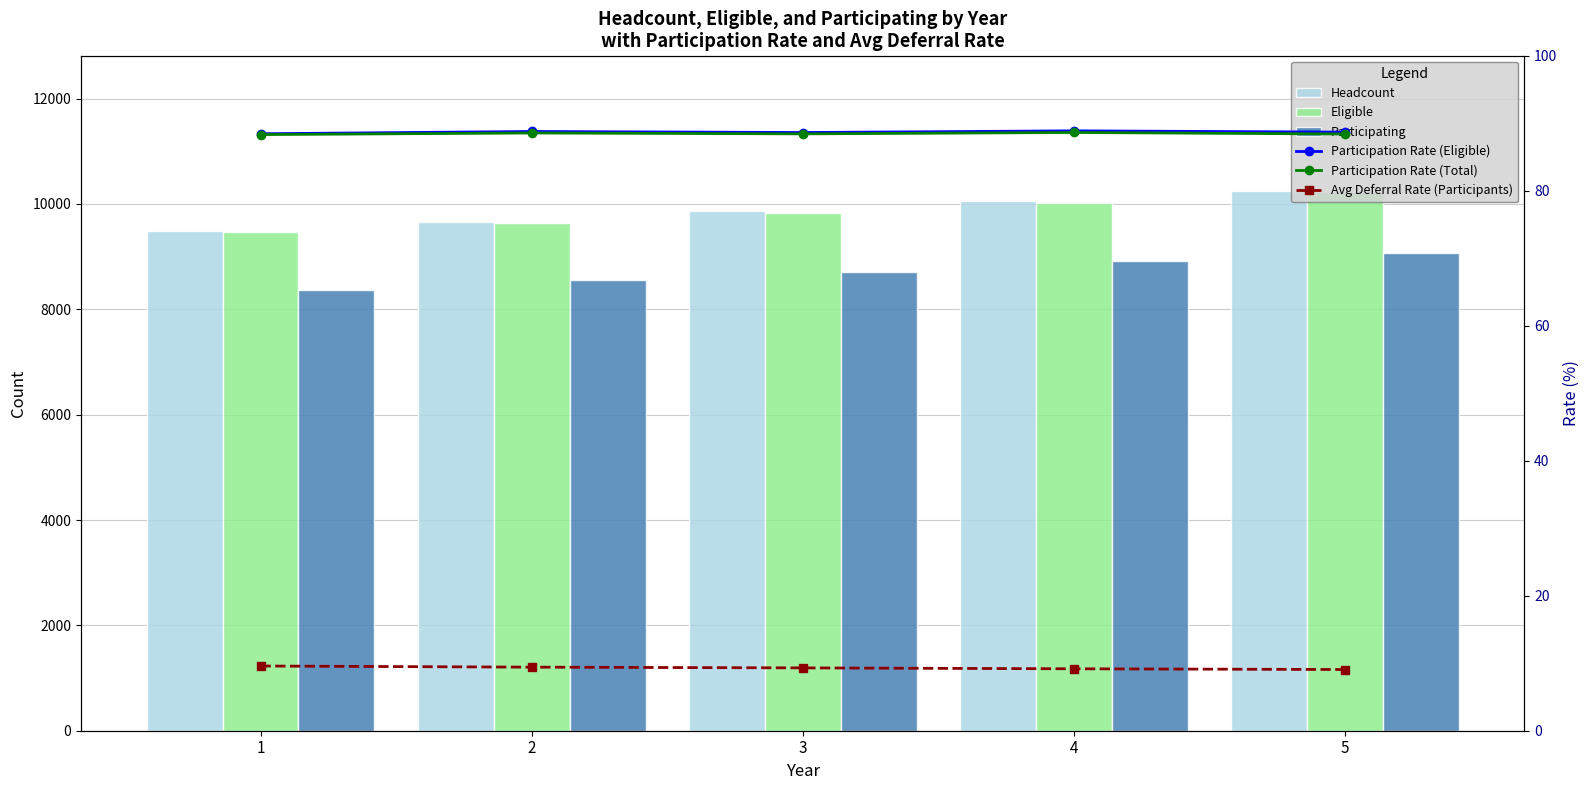

List the labels in order of Avg Deferral Rate (Participants) value, largest first.

1, 2, 3, 4, 5